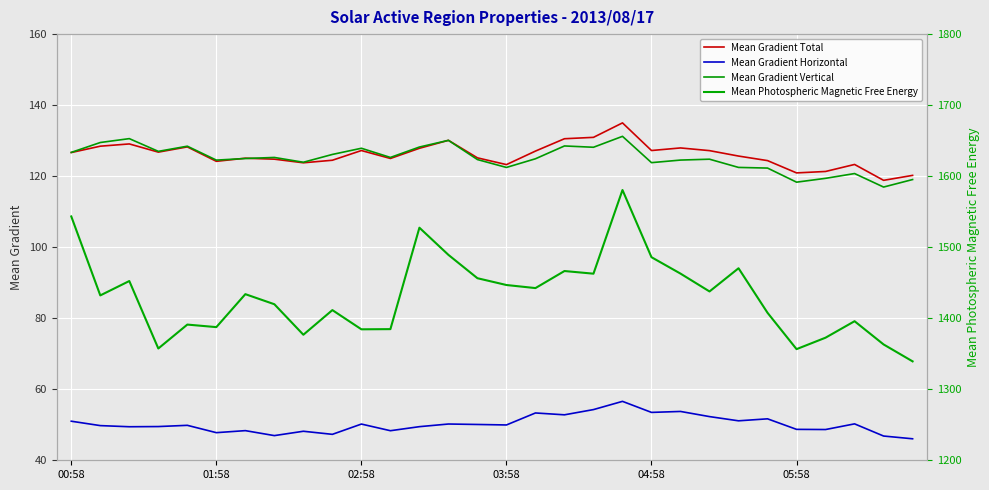

True or false: Mean Gradient Vertical and Mean Gradient Horizontal cross at least once.

False